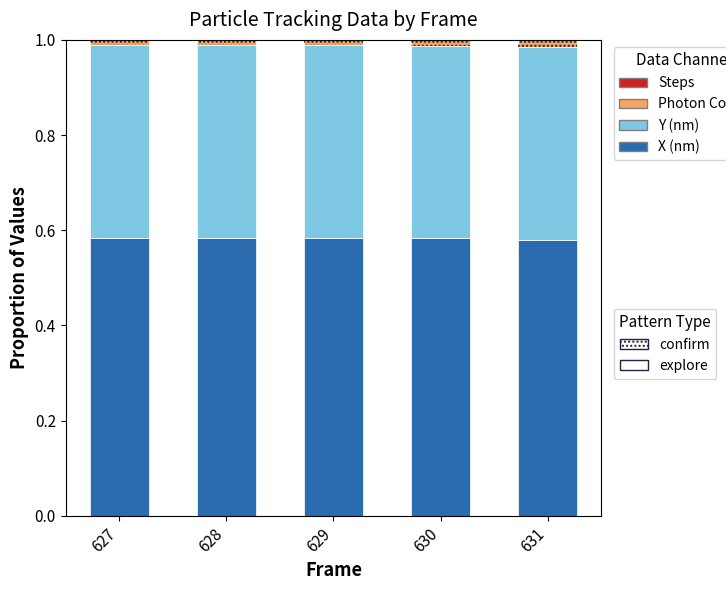

How many bars are there in each group?

4